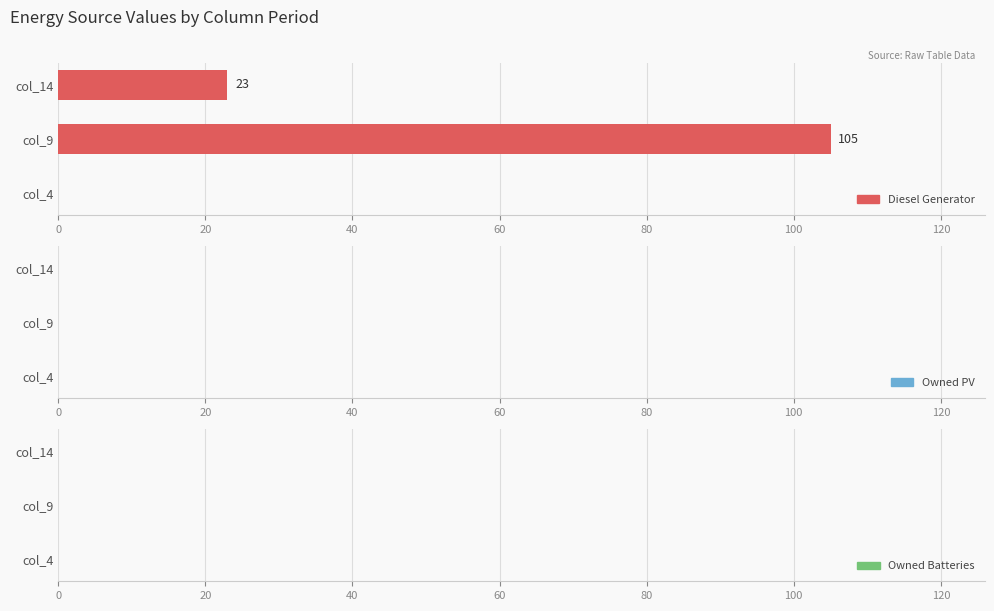

Which has a higher value, col_9 or col_14?

col_9